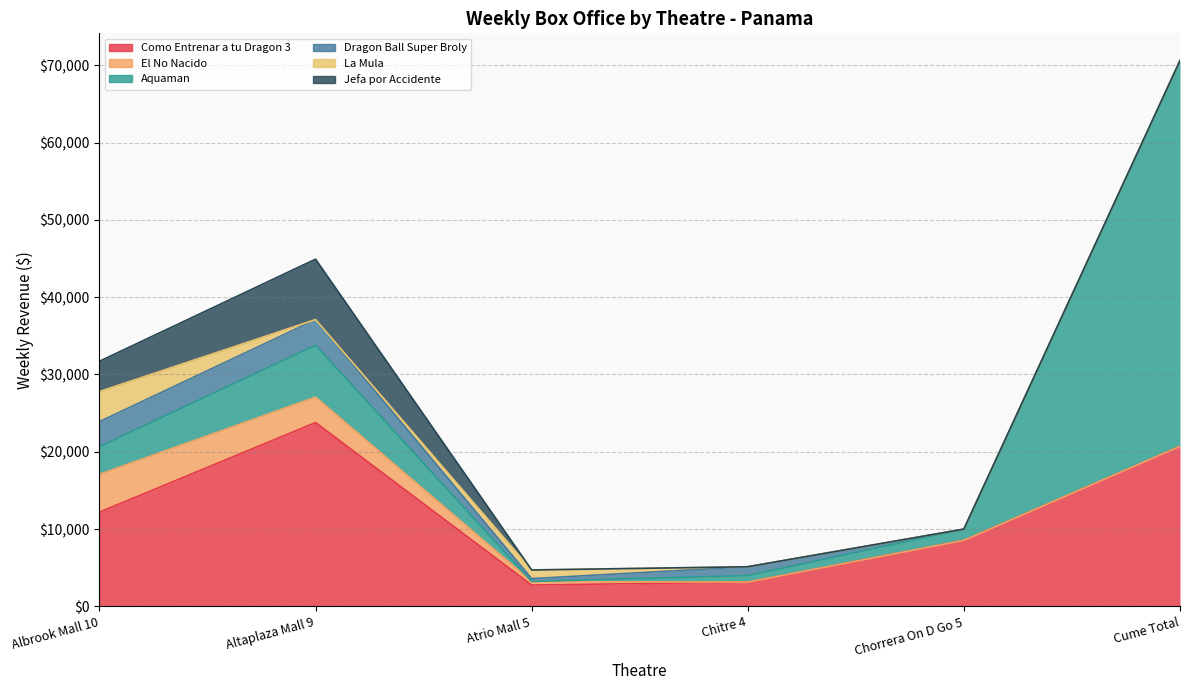

What is the average value of the Jefa por Accidente series?

1955.9